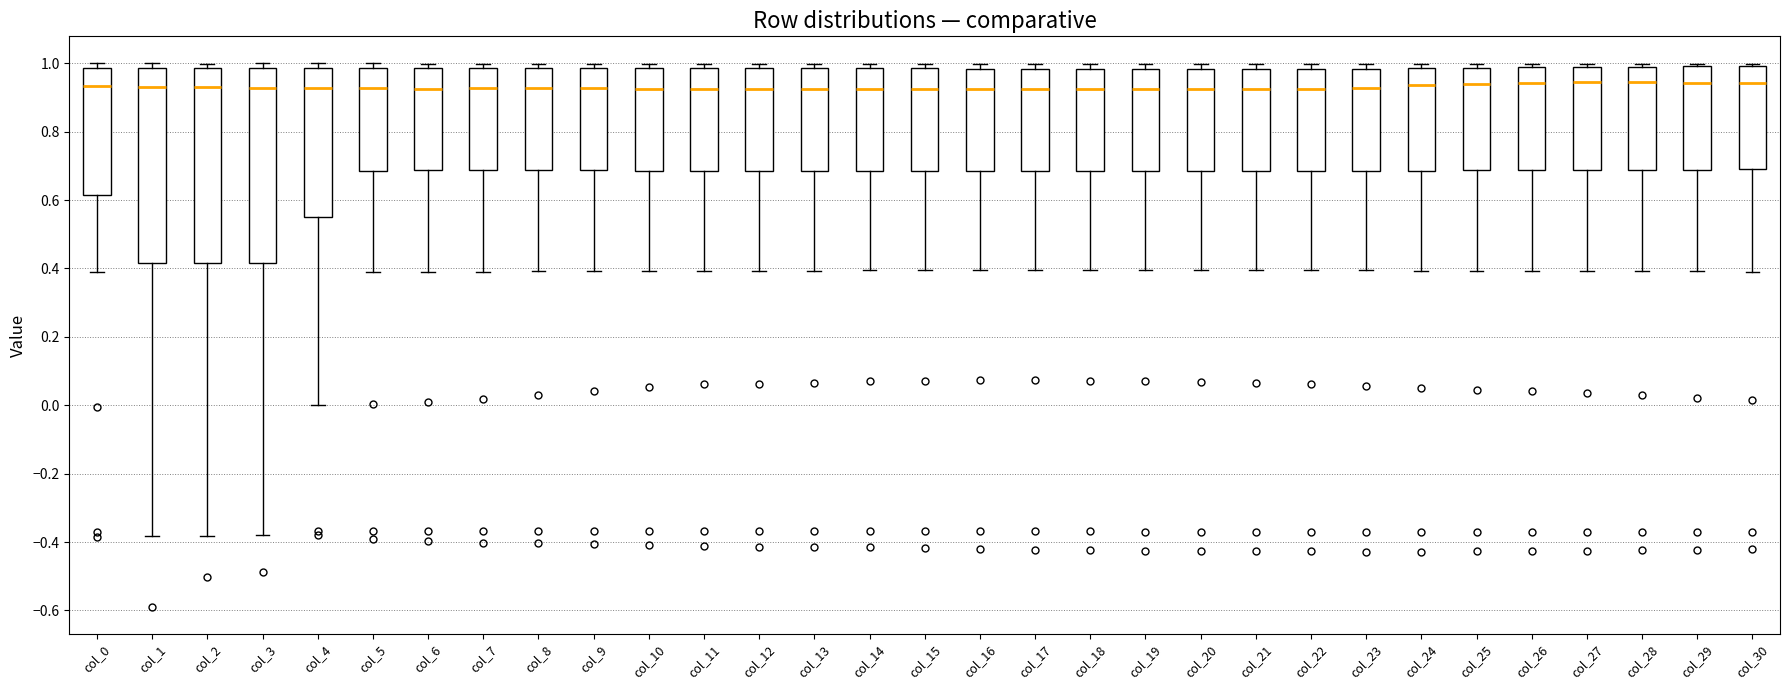

Where does the median line of the box for col_15 sit on the y-axis? The values are not printed on the chart, so give them approximately, as read against the axis.

0.92